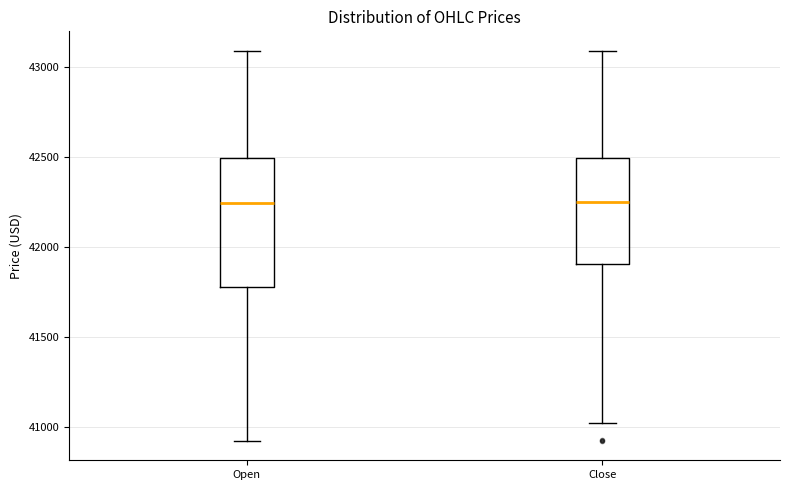

Where does the median line of the box for Open sit on the y-axis? The values are not printed on the chart, so give them approximately, as read against the axis.

42250